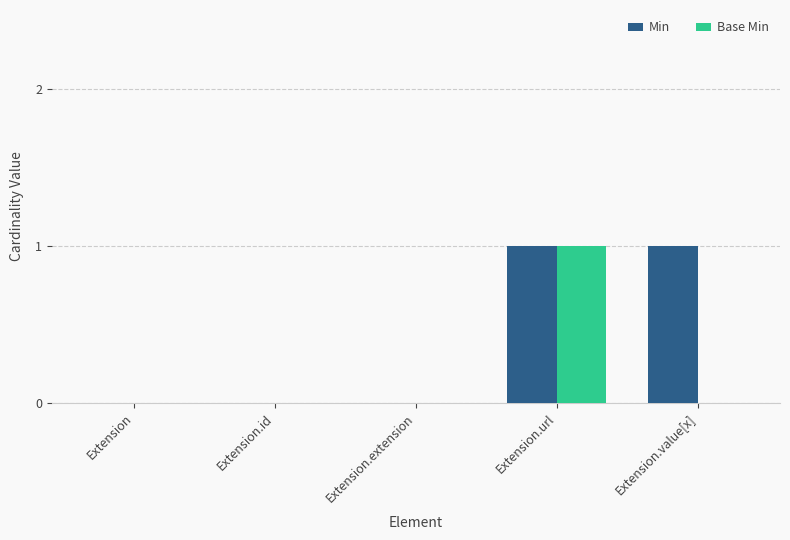

What is the difference between the Min values at Extension.extension and Extension.value[x]?

1